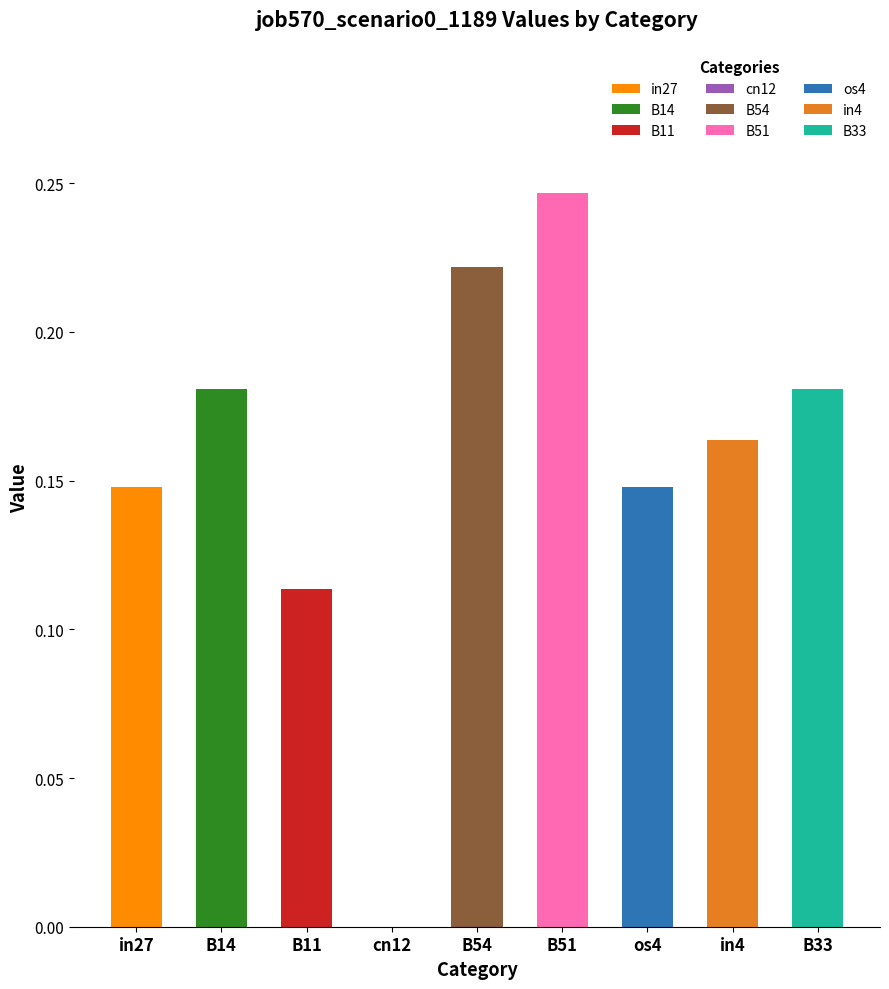

Between in4 and B11, which is larger?

in4